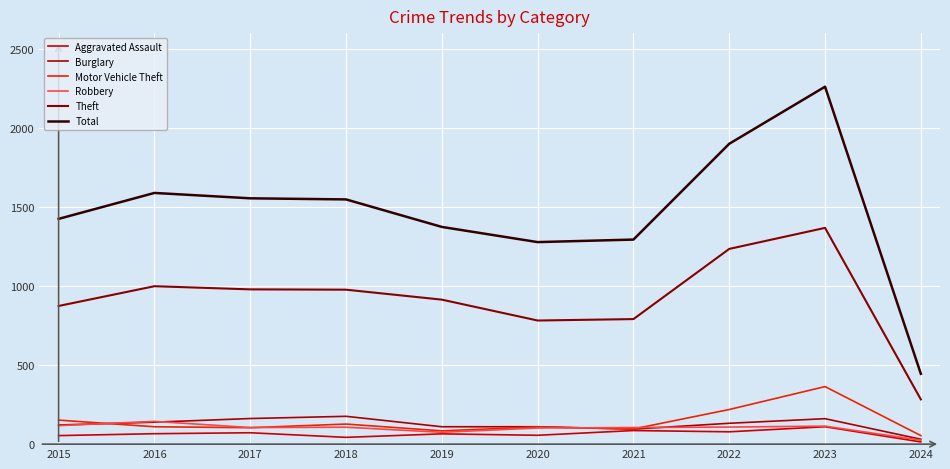

Which series ends up on top after the final intersection of Robbery and Motor Vehicle Theft?

Motor Vehicle Theft